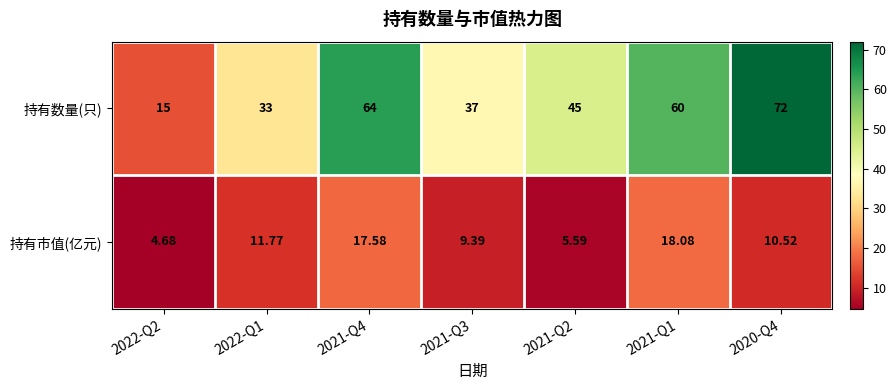

Which series has the largest total across all categories?

持有数量(只)